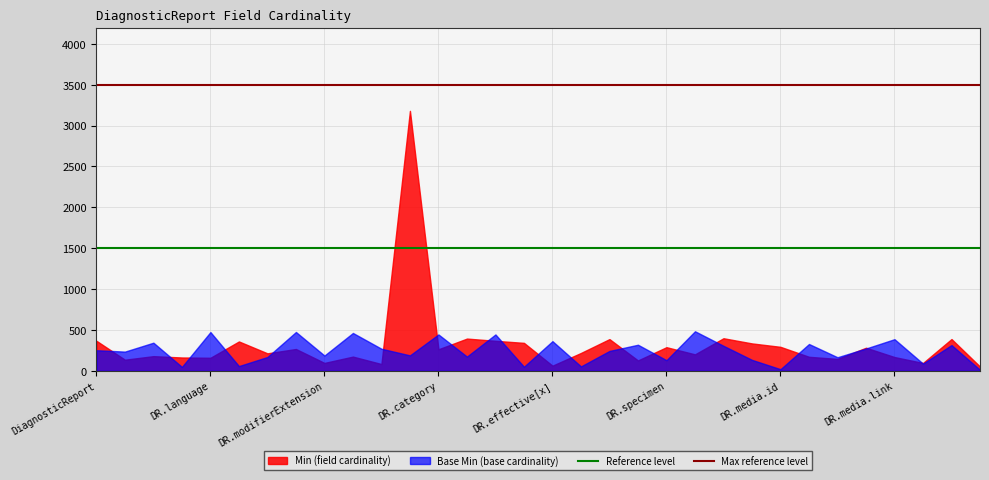

List the series in order of their overall mean, lowest first.

Base Min (base cardinality), Min (field cardinality)